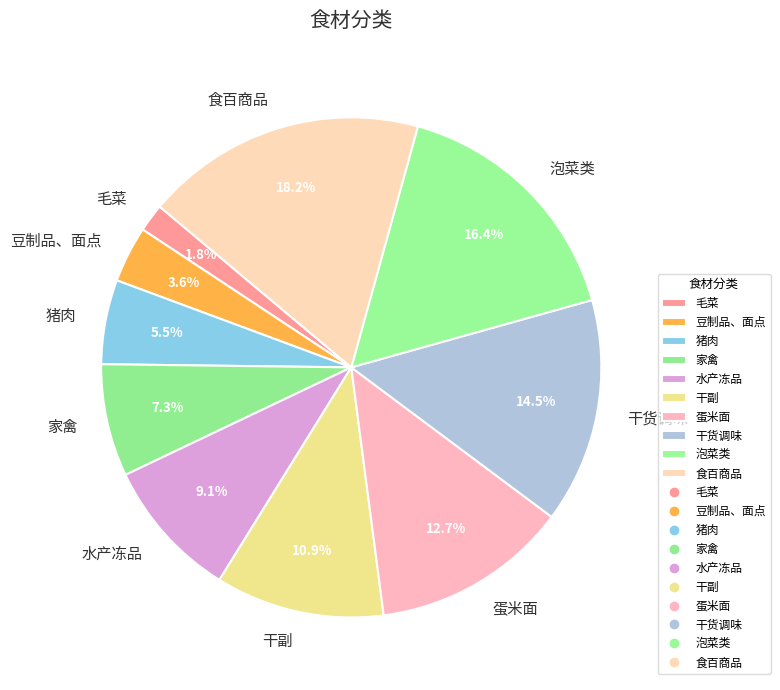

Which has a higher value, 泡菜类 or 食百商品?

食百商品